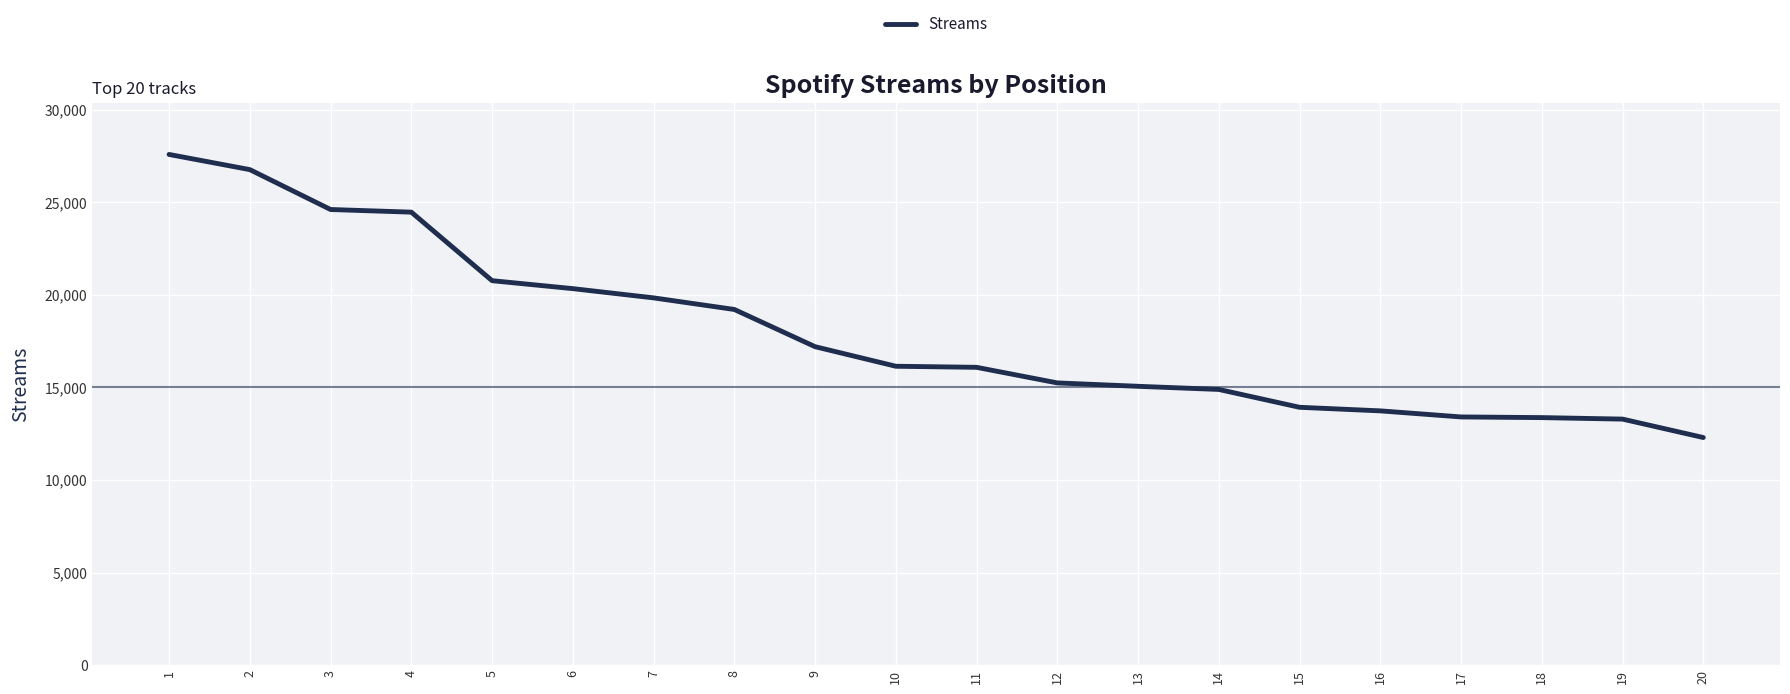

What is the smallest value displayed?

12294